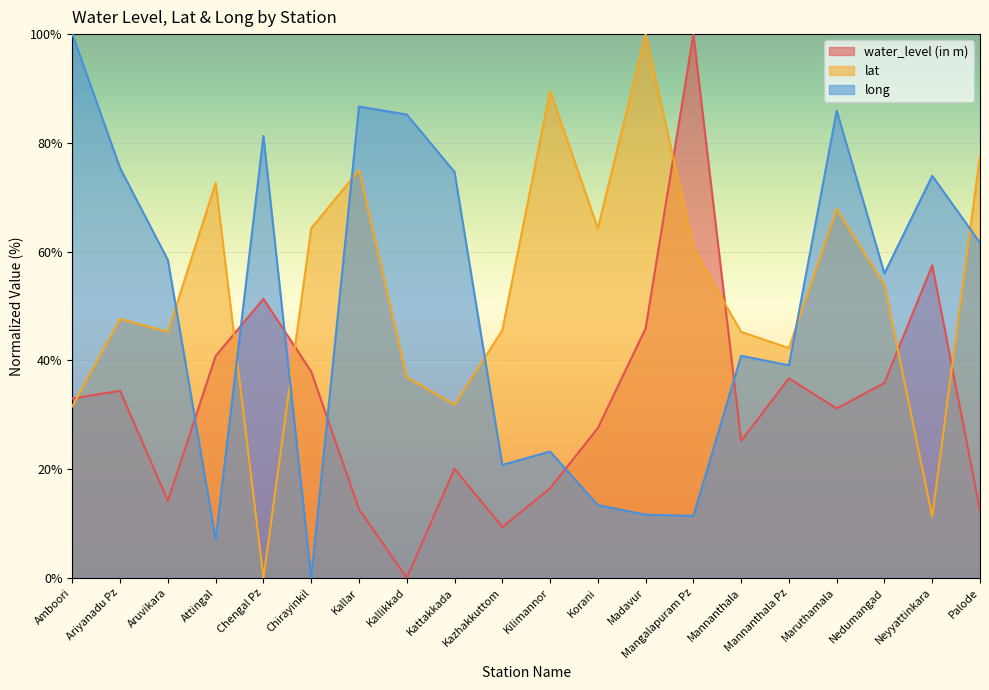

Between Attingal and Kazhakkuttom, which is larger?

Attingal